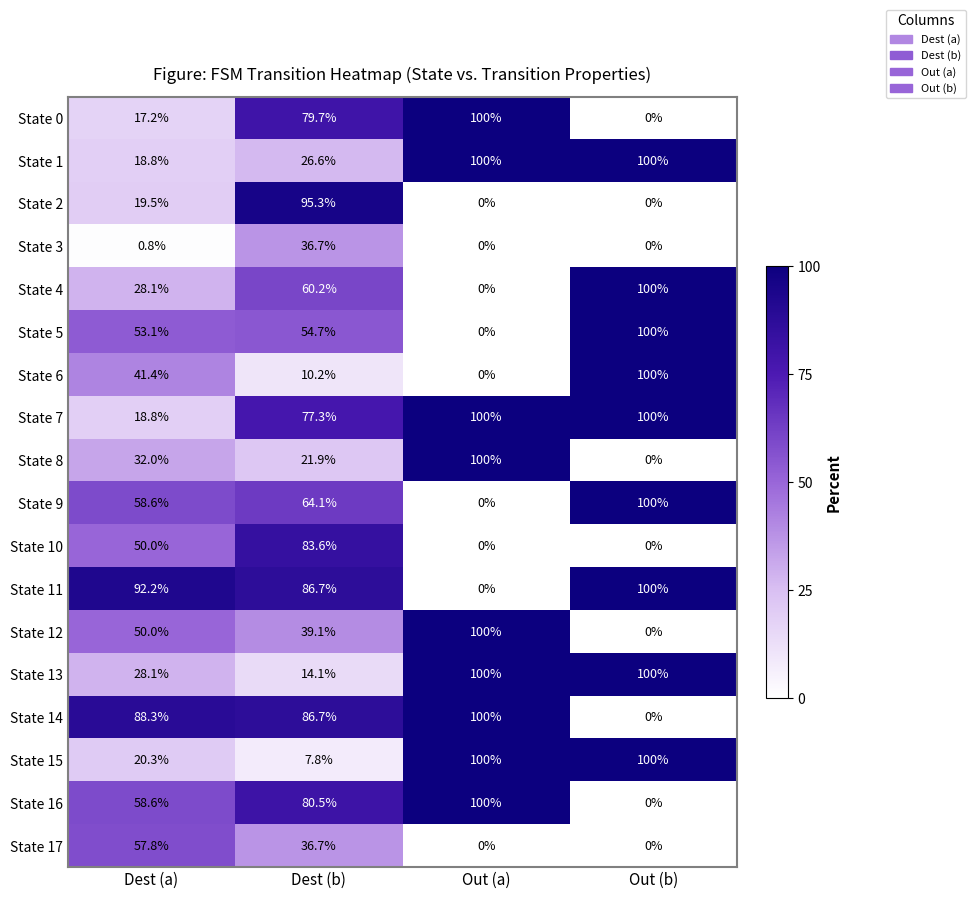

Which series has the largest total across all categories?

State 7